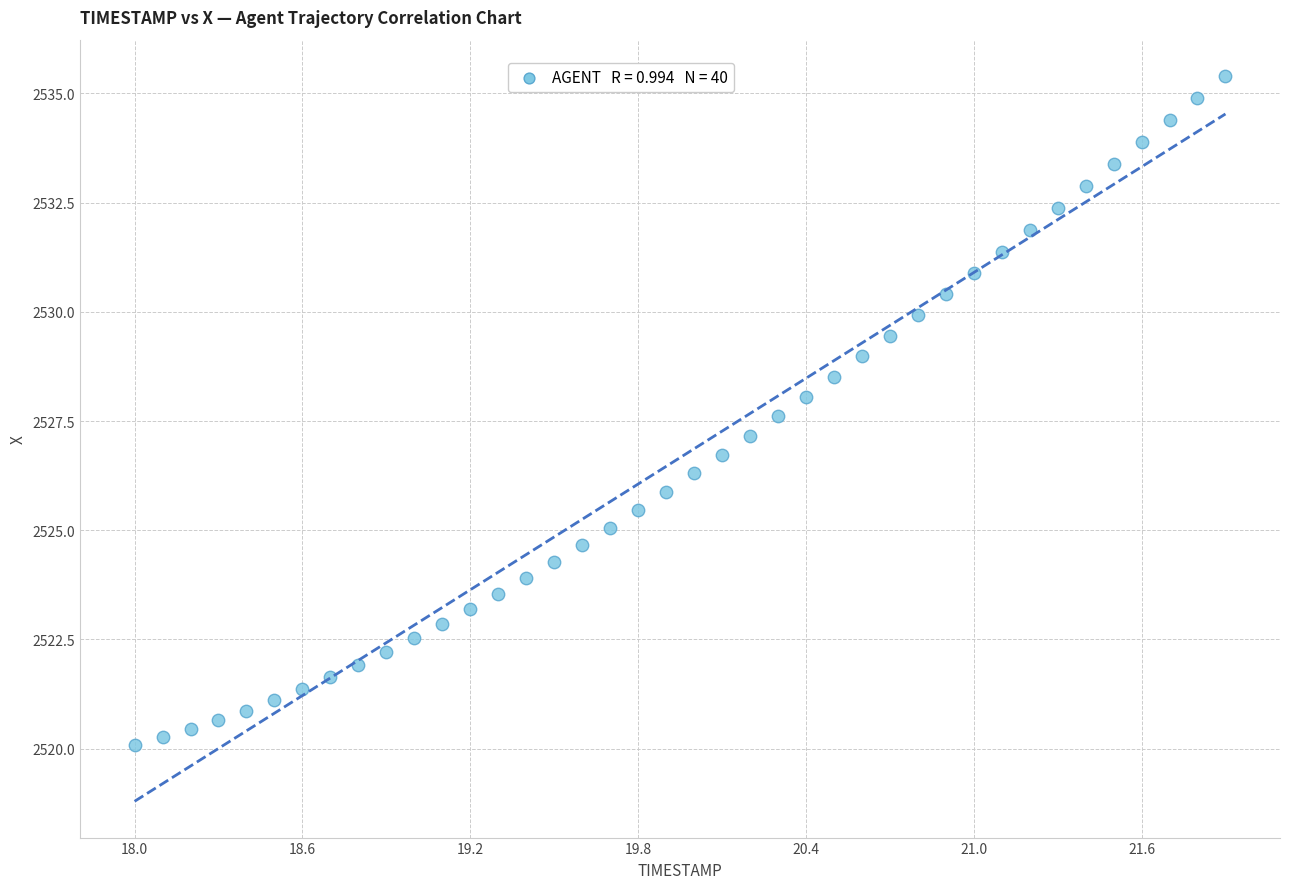

What is the range of X values (max minus min)?

3.9